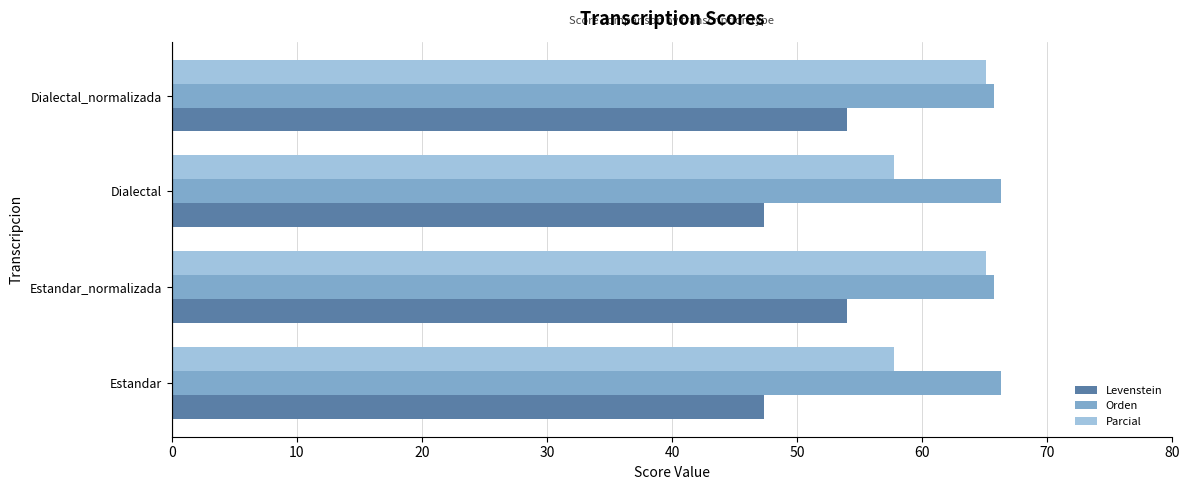

What is the average value of the Parcial series?

61.4